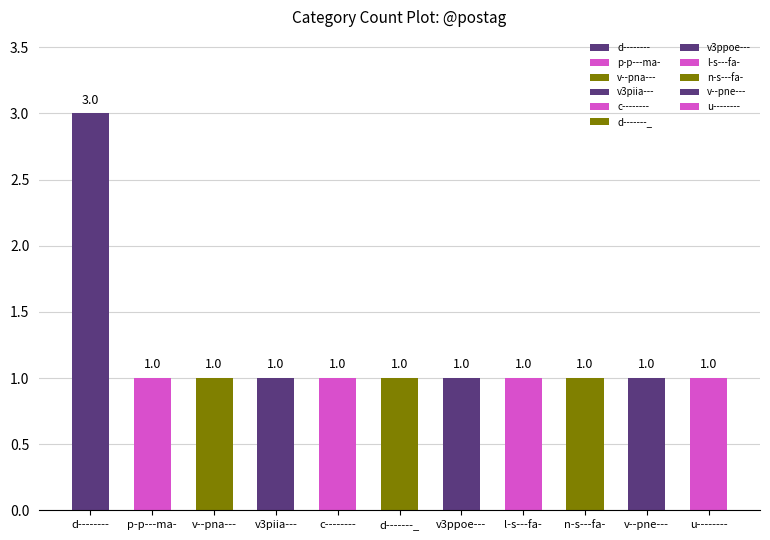

The chart shows a value of 1 at v--pne---. True or false?

True